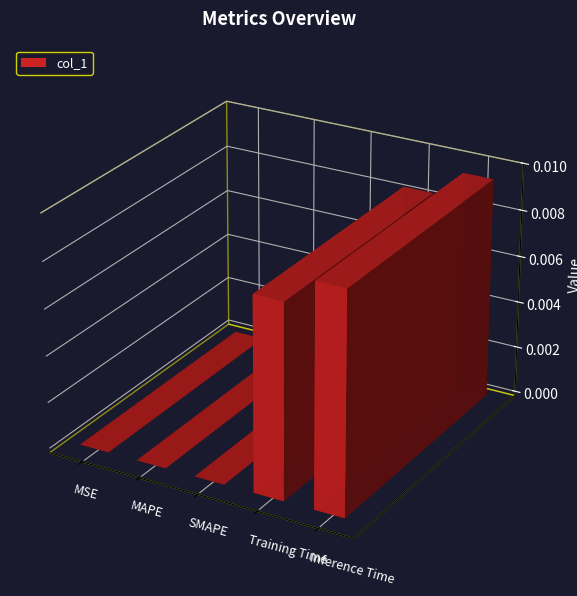

Which has a higher value, SMAPE or MAPE?

SMAPE